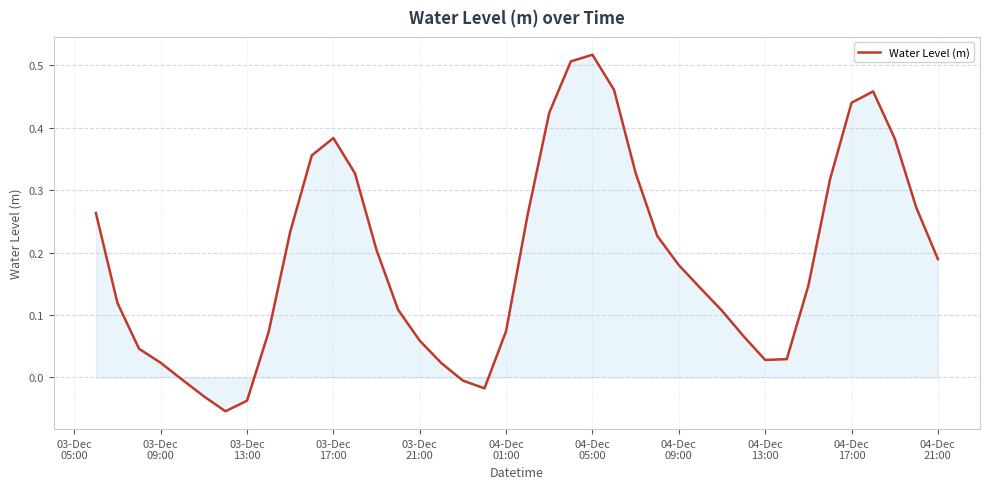

What is the difference between the maximum and minimum values?

0.6